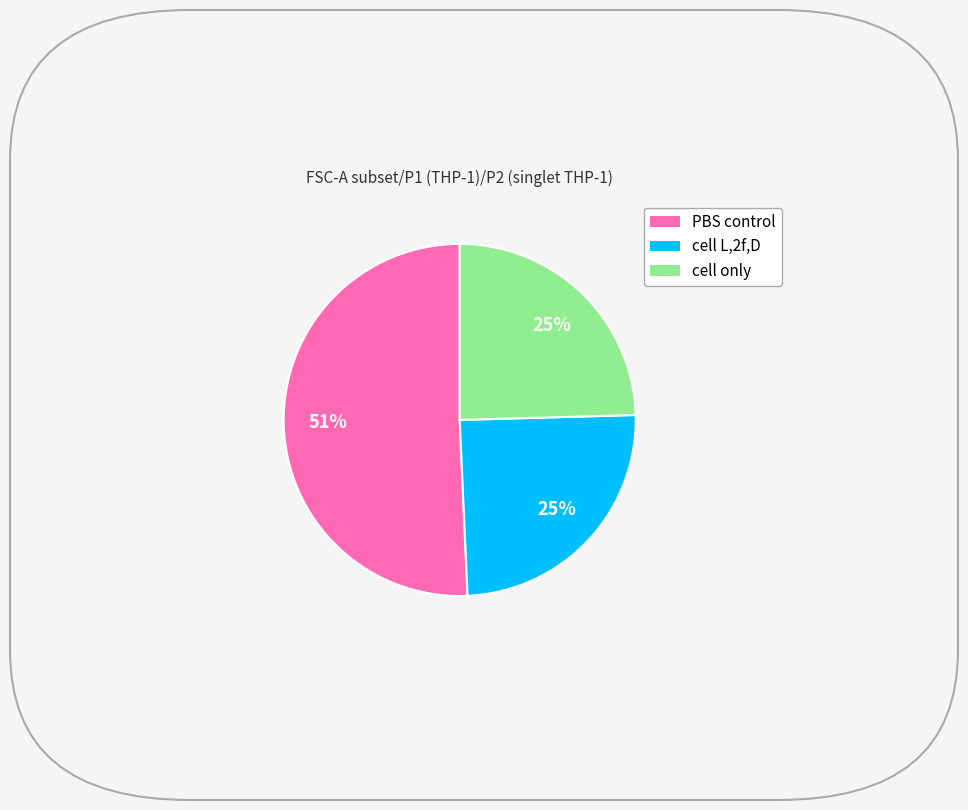

To the nearest percent, what is the difference between the cell only and PBS control slice percentages?

26%